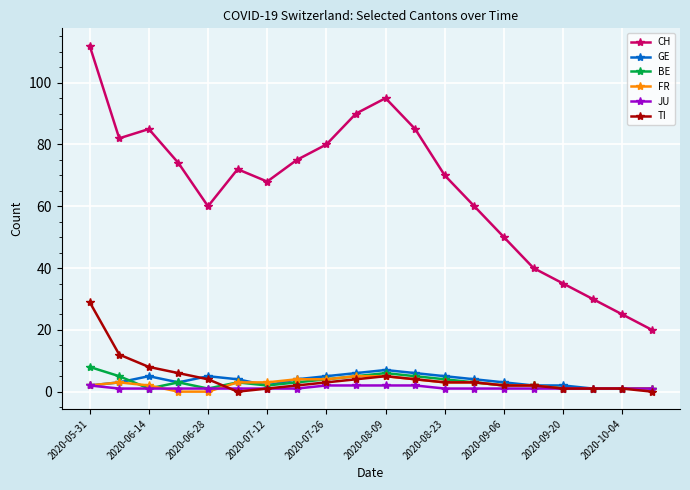

Which series has the widest spread of values?

CH